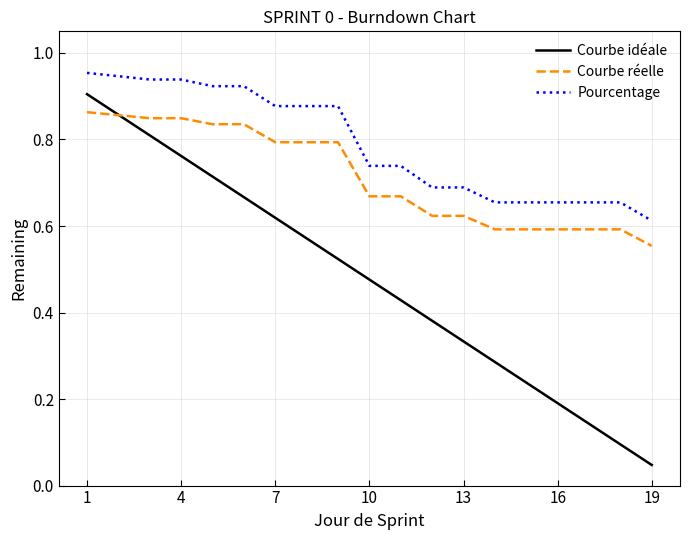

List the series in order of their overall mean, lowest first.

Courbe idéale, Courbe réelle, Pourcentage